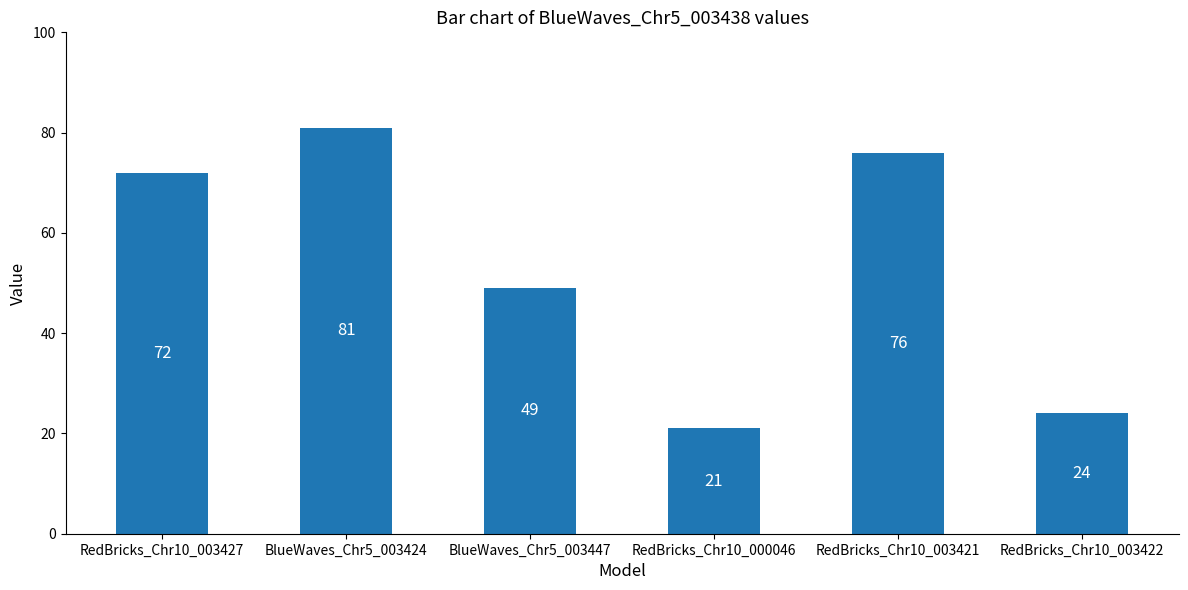

What value does the data have at BlueWaves_Chr5_003424, to the nearest 10?

80